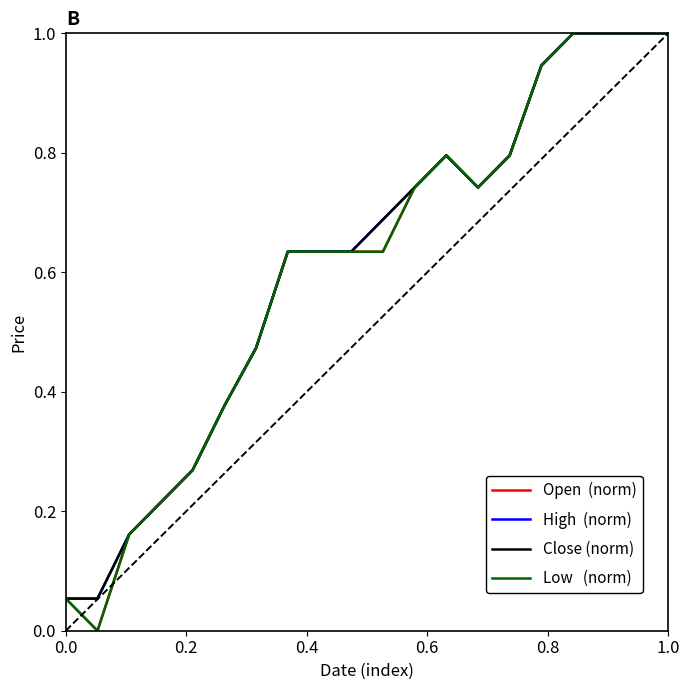

Does the chart have visible grid lines?

No